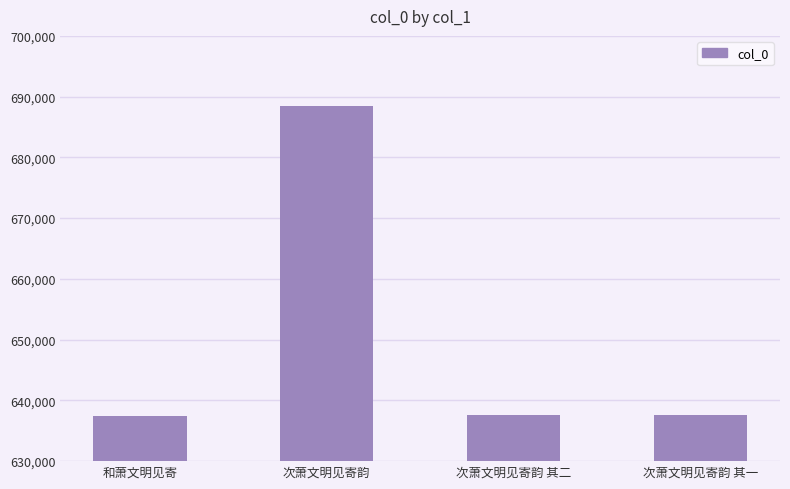

Count the number of data series in this chart.

1